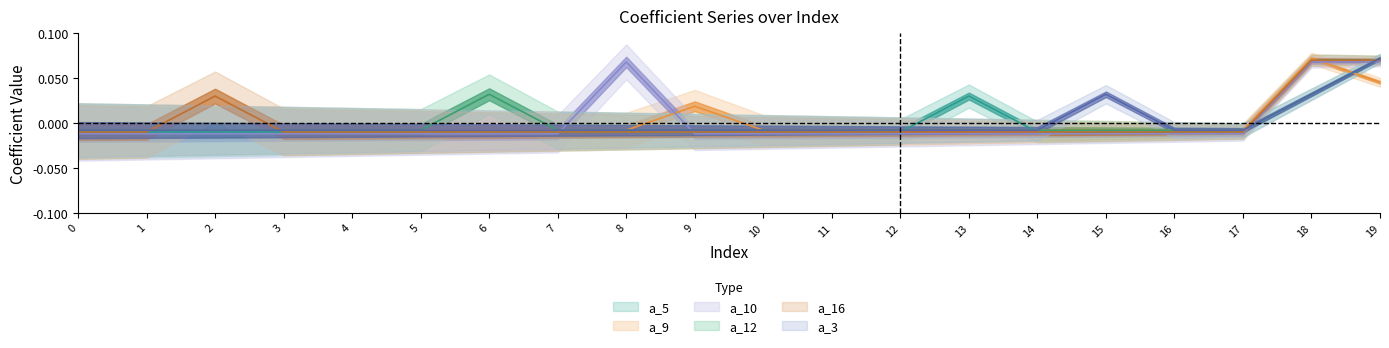

What is the greatest value displayed?

0.1